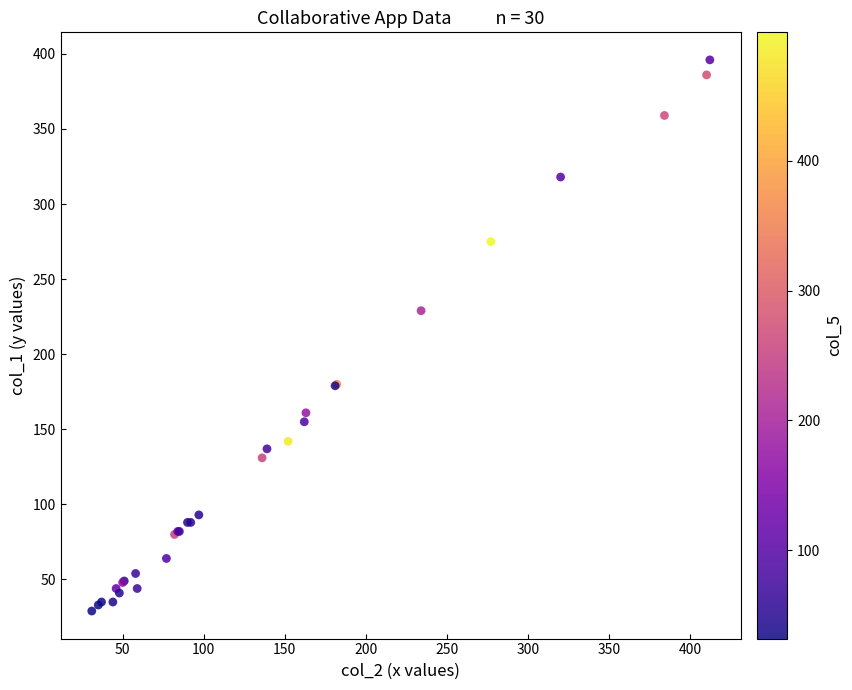

What Y value in the scatter plot is closest to 212?

229